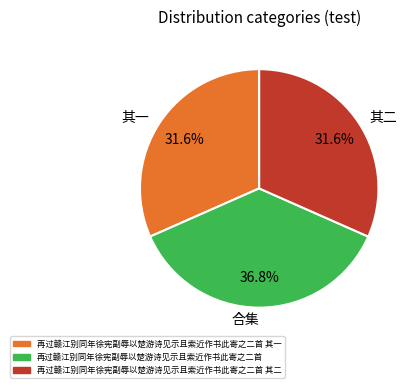

Combined, do 合集 and 其一 account for over 50%?

Yes